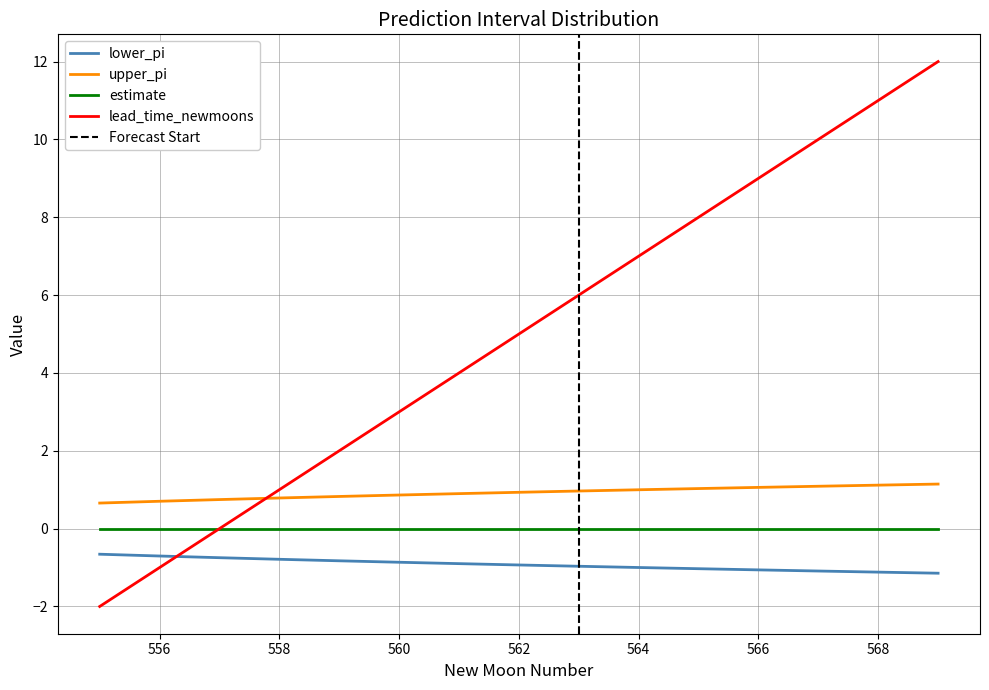

What is the maximum value for lead_time_newmoons?

12.0